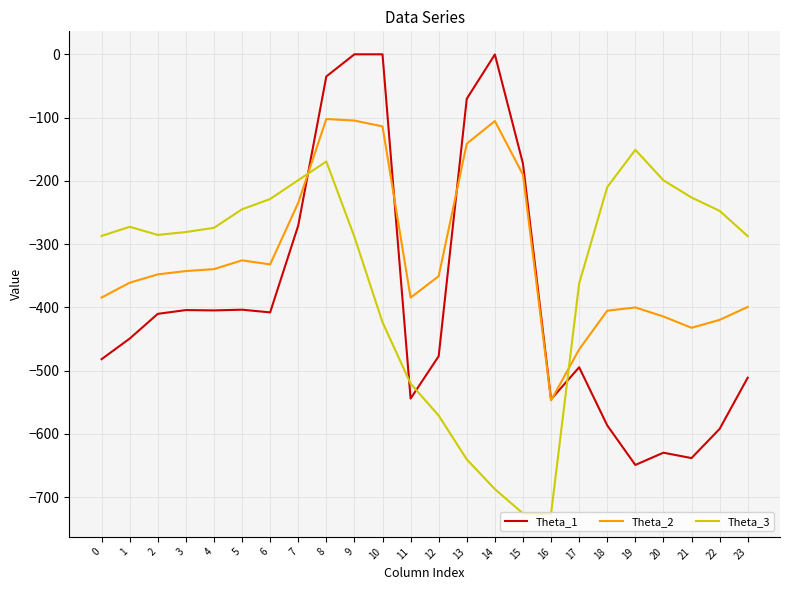

Which series changed the most between 3 and 20?

Theta_1